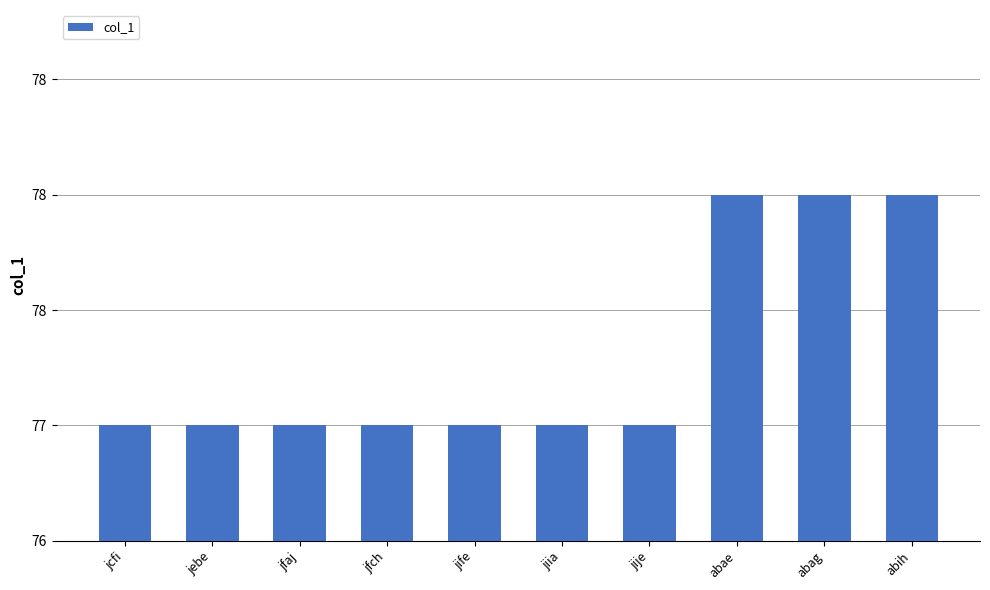

What is the change in value from jcfi to abag?

+1